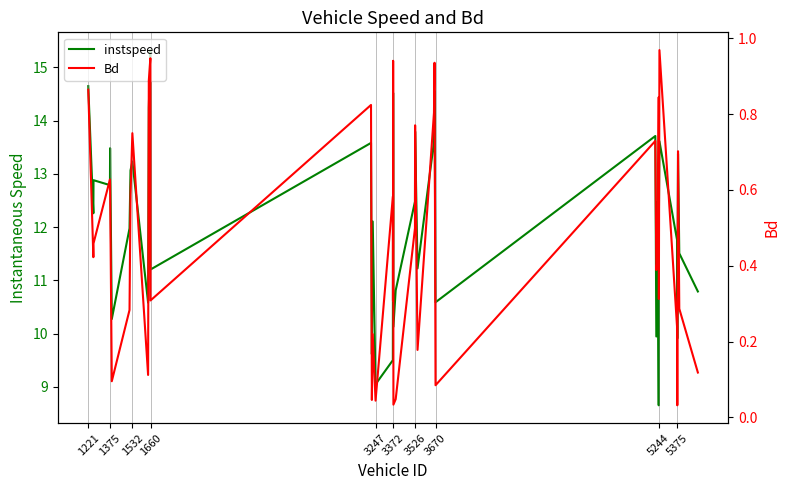

What is the value of the Bd point at the 5th from the left?

0.6